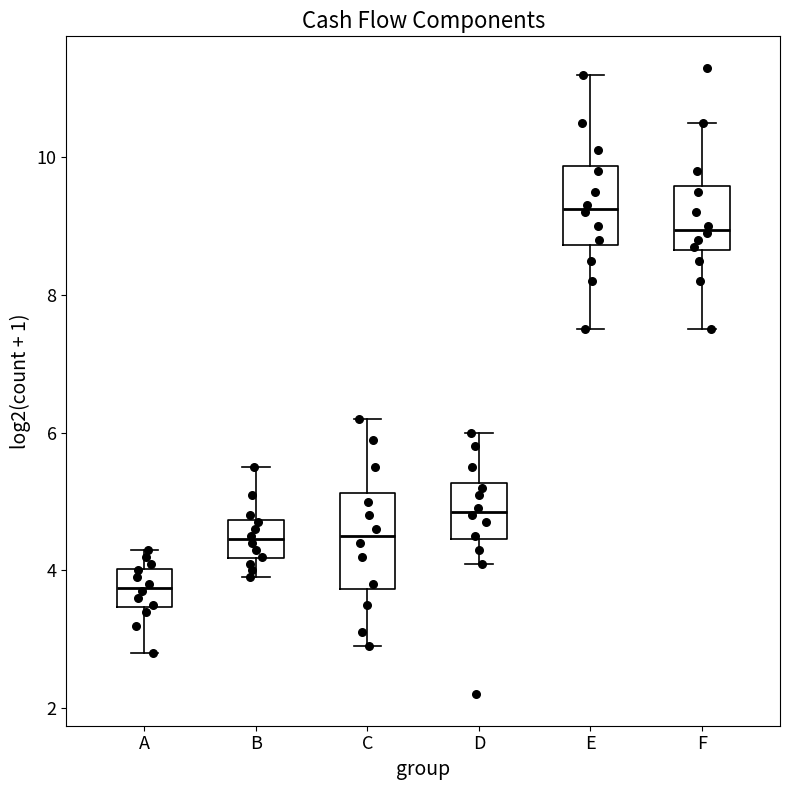

Which box has the lowest median line?

A